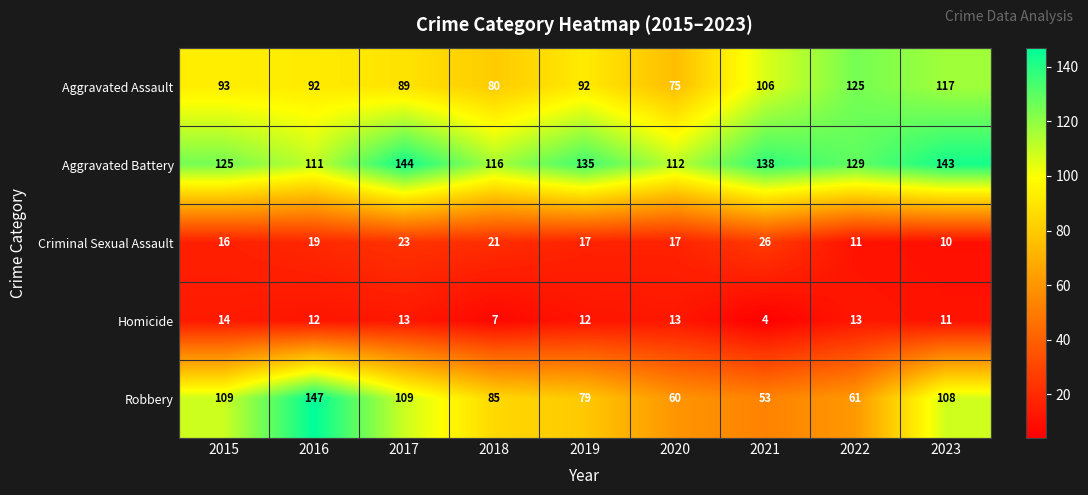

List the series in order of their peak value, lowest first.

Homicide, Criminal Sexual Assault, Aggravated Assault, Aggravated Battery, Robbery